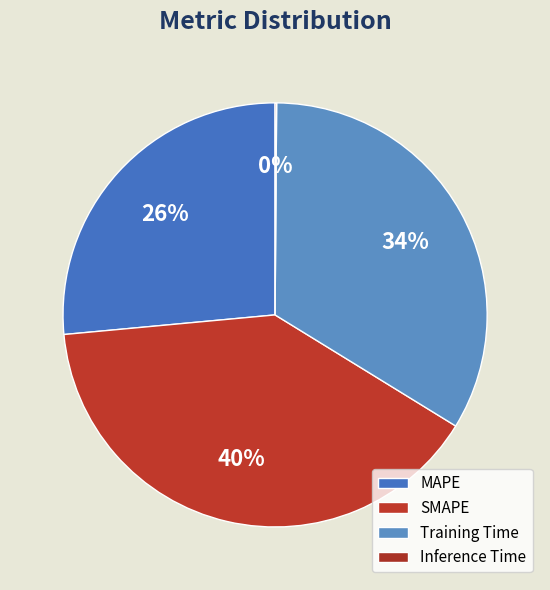

True or false: Training Time accounts for 34% of the total.

True